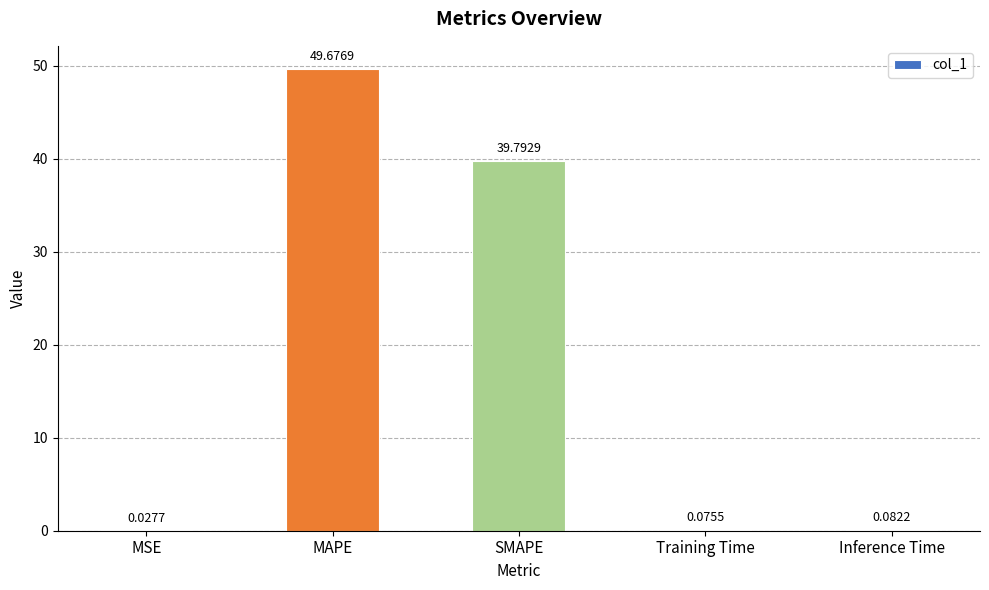

True or false: the data shows 21.4 at MAPE.

False